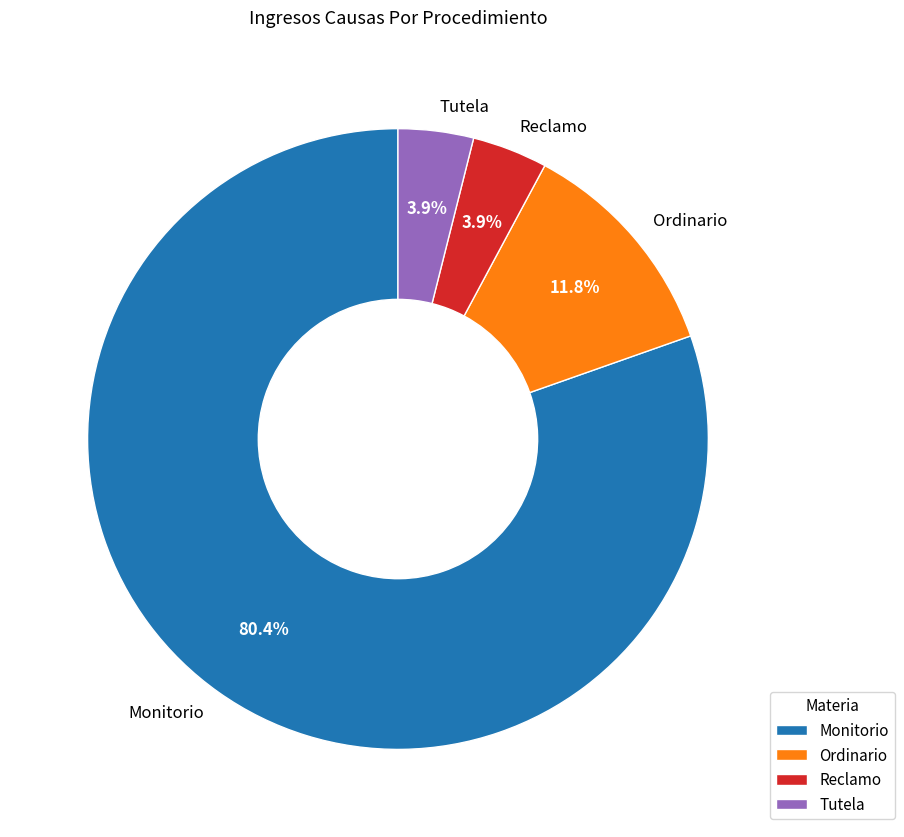

To the nearest percent, what is the average slice percentage?

25%